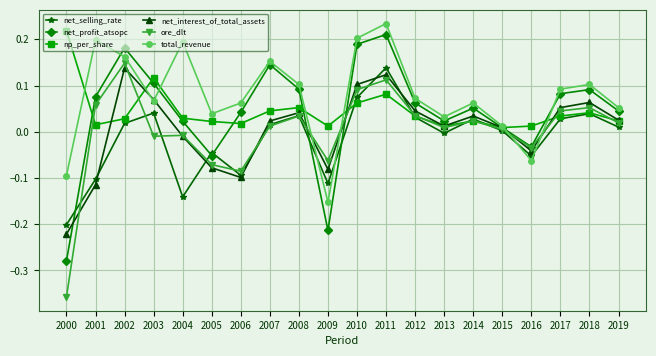

Between 2006 and 2019, which series saw the biggest shift?

net_interest_of_total_assets